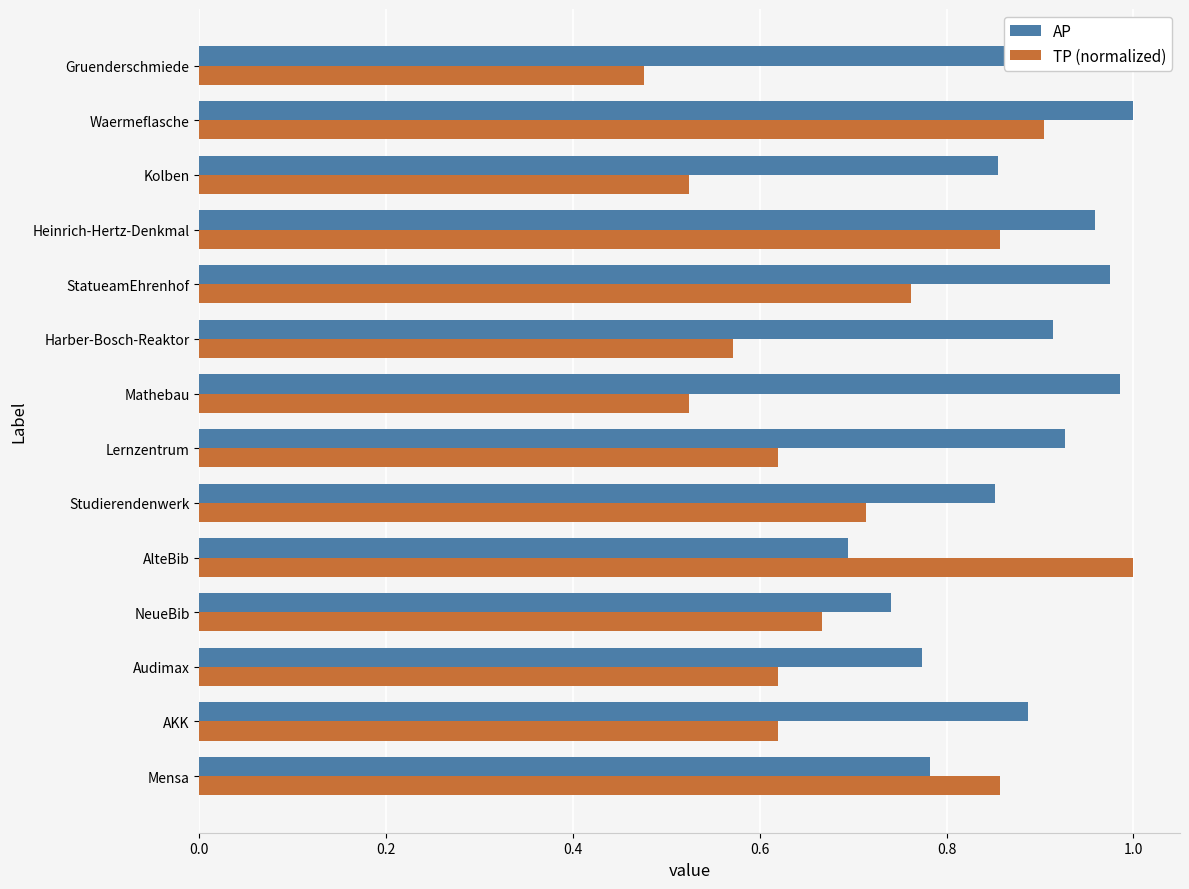

Between Harber-Bosch-Reaktor and AKK, which is larger?

Harber-Bosch-Reaktor